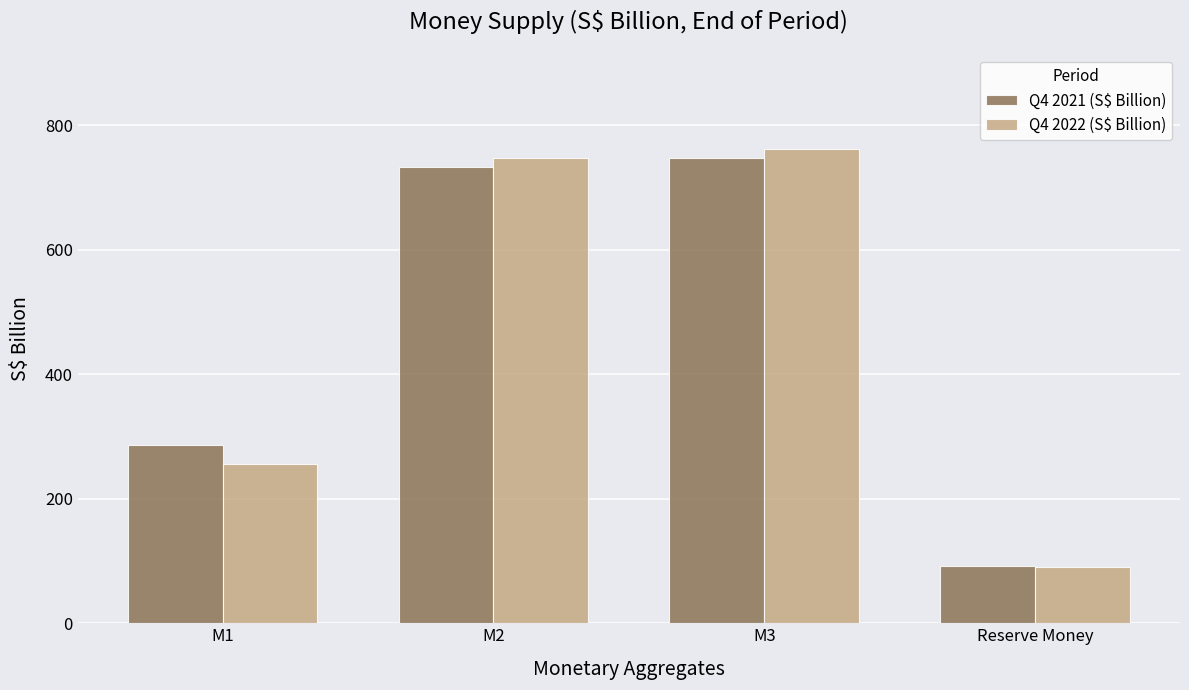

List the labels in order of Q4 2021 (S$ Billion) value, largest first.

M3, M2, M1, Reserve Money